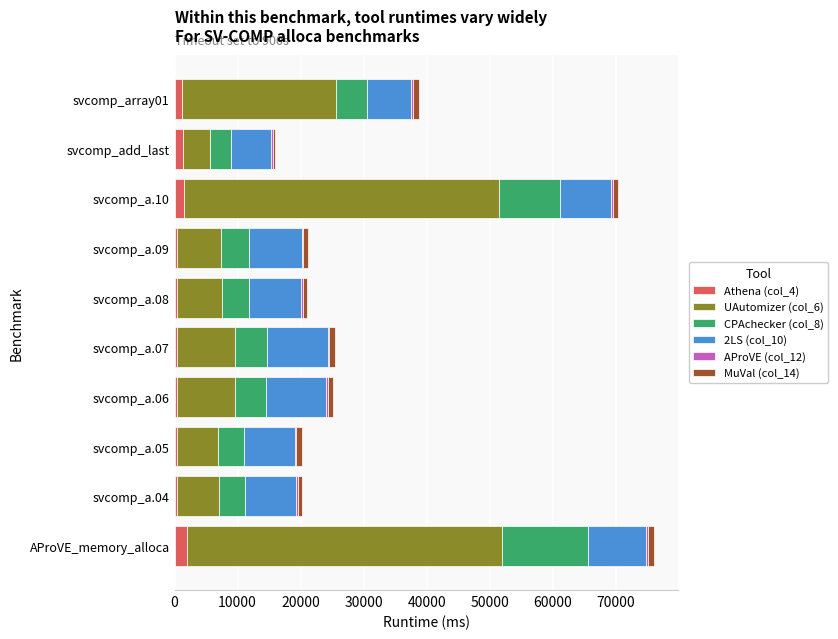

Count the number of categories in the chart.

10